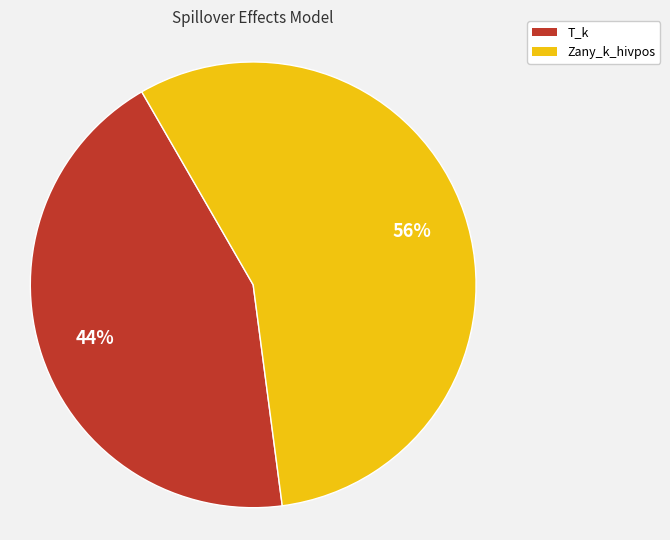

Rank the categories by value from lowest to highest.

T_k, Zany_k_hivpos